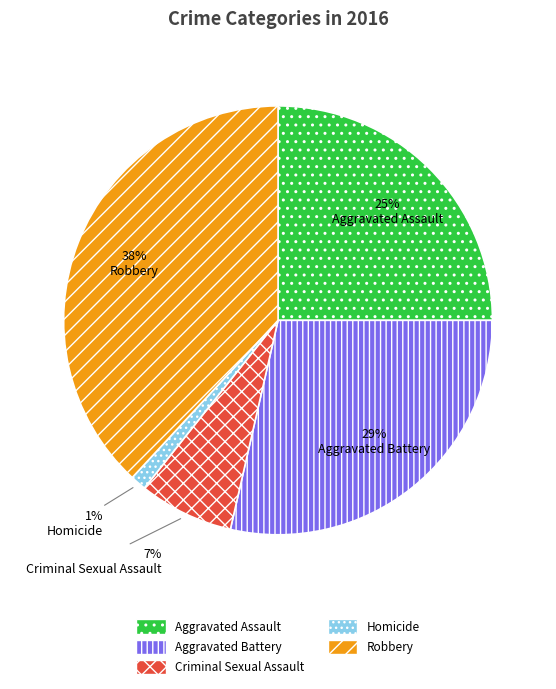

To the nearest percent, what is the combined percentage of Aggravated Assault and Homicide?

26%